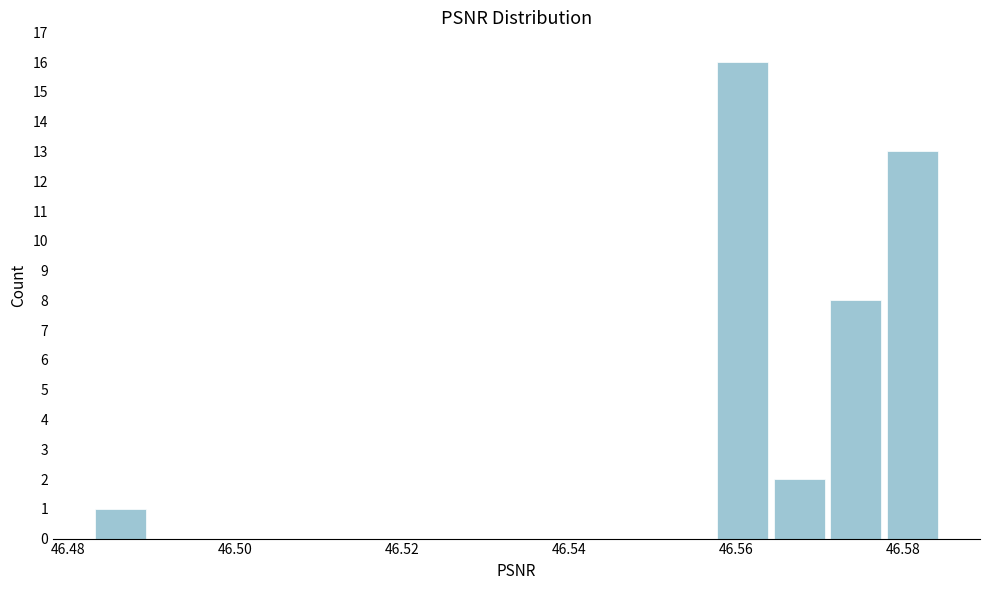

Read against the x-axis, roughly where is the centre of the tallest bar?

46.560